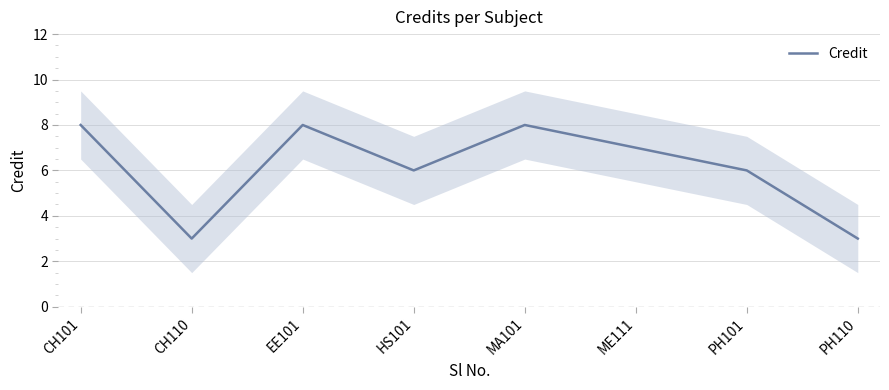

Where is the first local minimum?

CH110